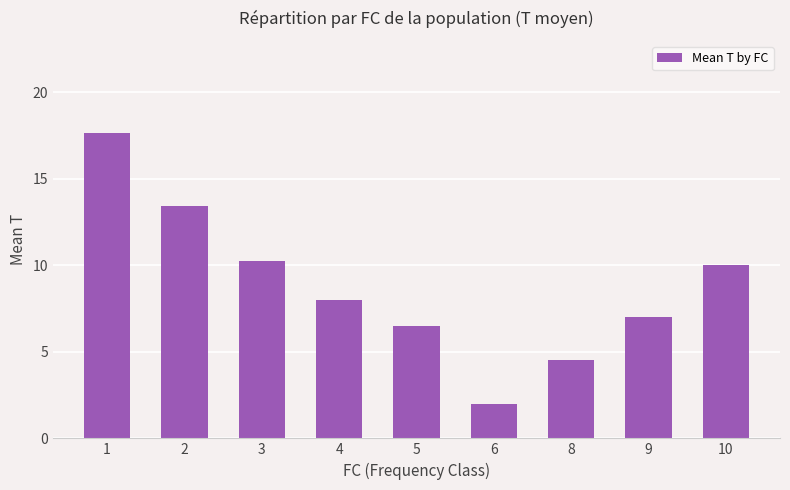

What is the change in value from 1 to 3?

-7.4